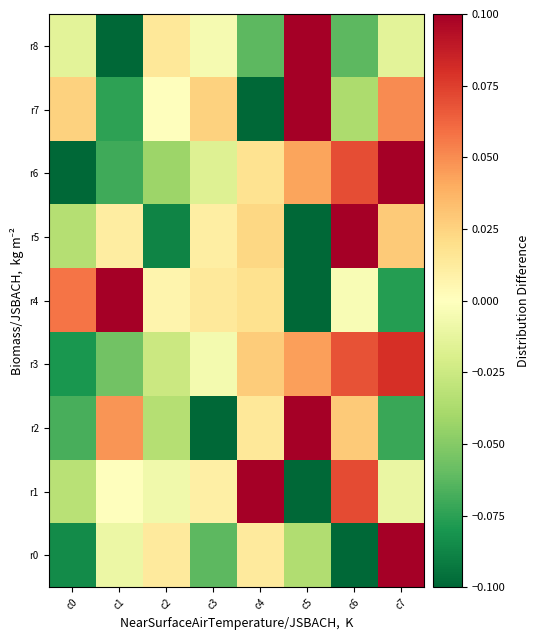

Which series has the largest range (max minus min)?

r0